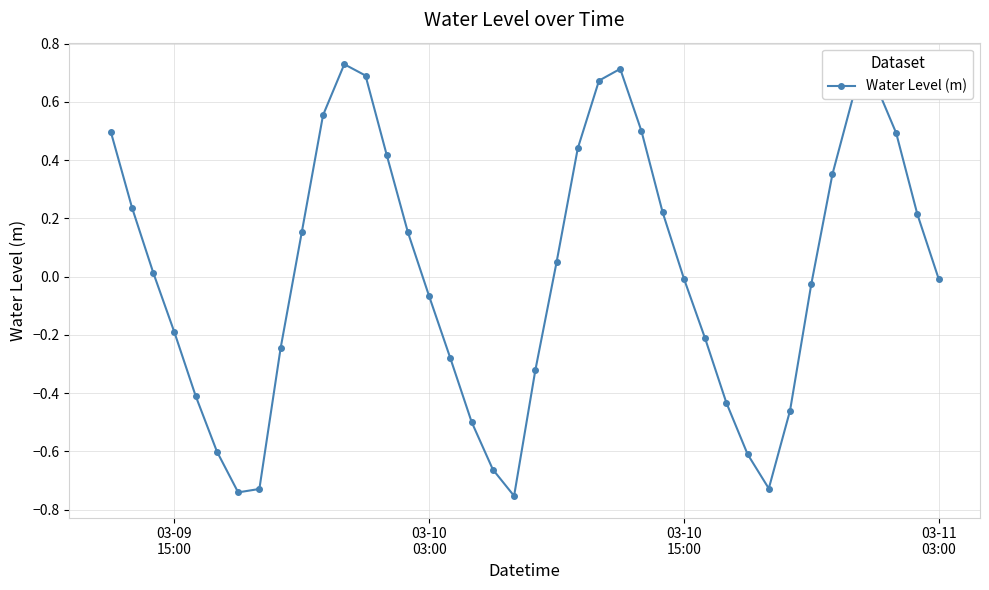

How many positive values are there?

20